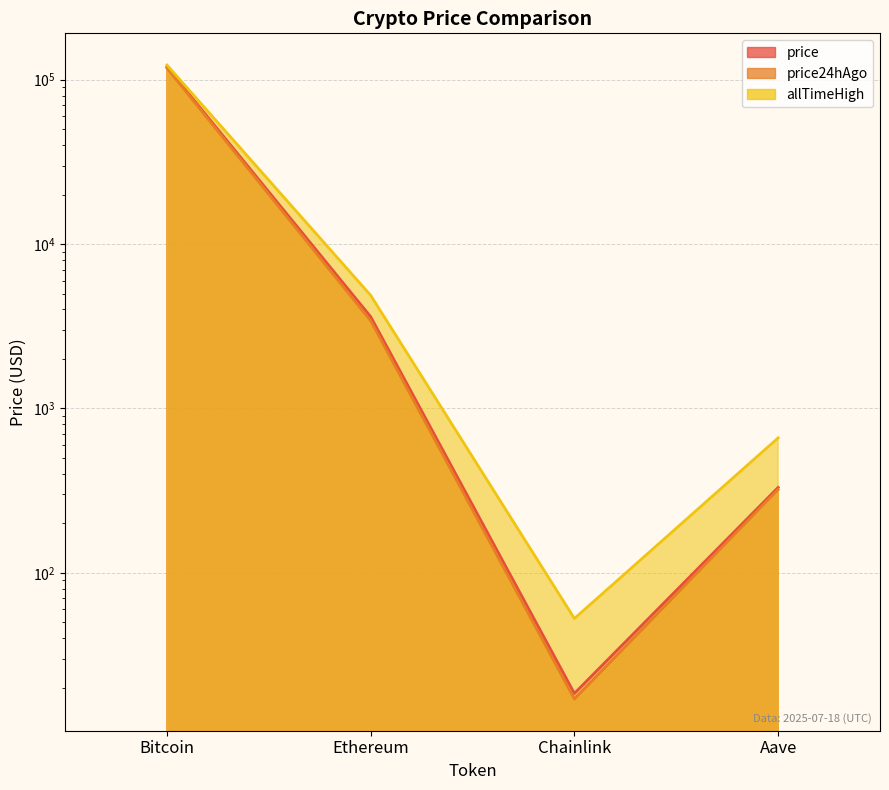

What is the difference between the allTimeHigh values at Ethereum and Aave?

4216.6